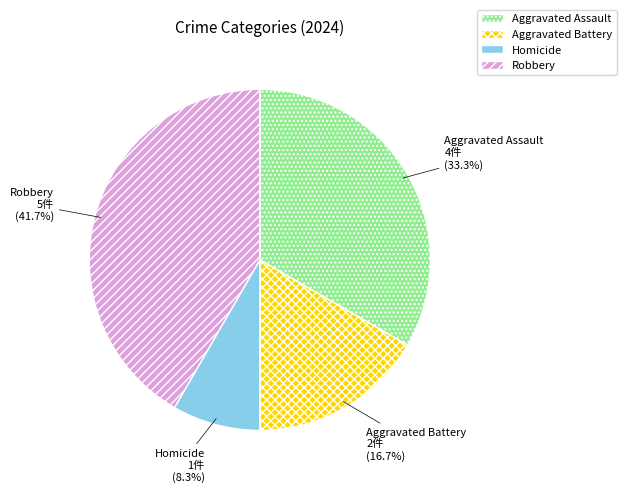

Which category has the biggest portion of the pie?

Robbery